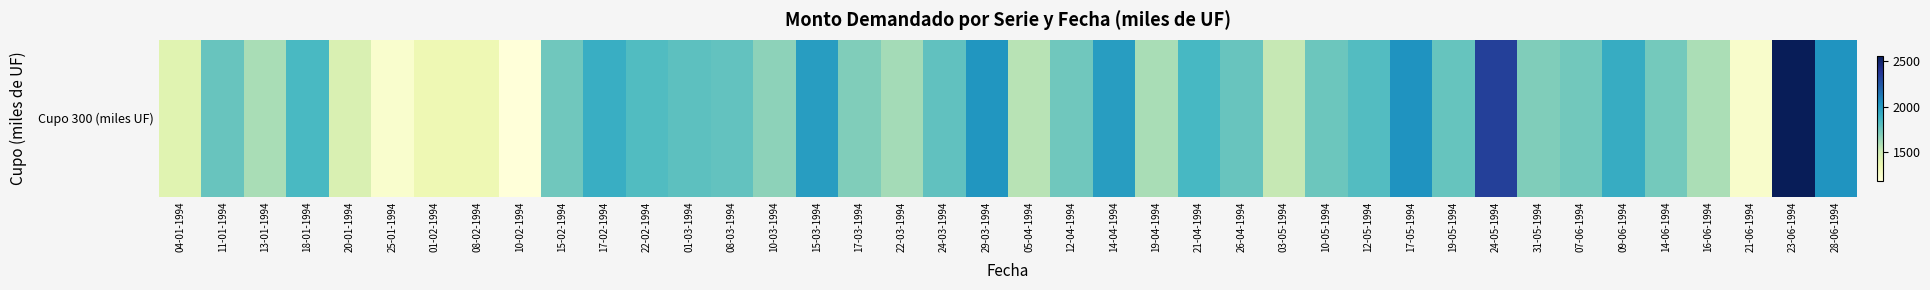

Rank the categories by value from lowest to highest.

10-02-1994, 25-01-1994, 21-06-1994, 01-02-1994, 08-02-1994, 04-01-1994, 20-01-1994, 03-05-1994, 05-04-1994, 16-06-1994, 13-01-1994, 19-04-1994, 22-03-1994, 10-03-1994, 17-03-1994, 31-05-1994, 14-06-1994, 07-06-1994, 15-02-1994, 12-04-1994, 10-05-1994, 11-01-1994, 26-04-1994, 19-05-1994, 08-03-1994, 24-03-1994, 01-03-1994, 12-05-1994, 22-02-1994, 18-01-1994, 21-04-1994, 17-02-1994, 09-06-1994, 15-03-1994, 14-04-1994, 29-03-1994, 28-06-1994, 17-05-1994, 24-05-1994, 23-06-1994